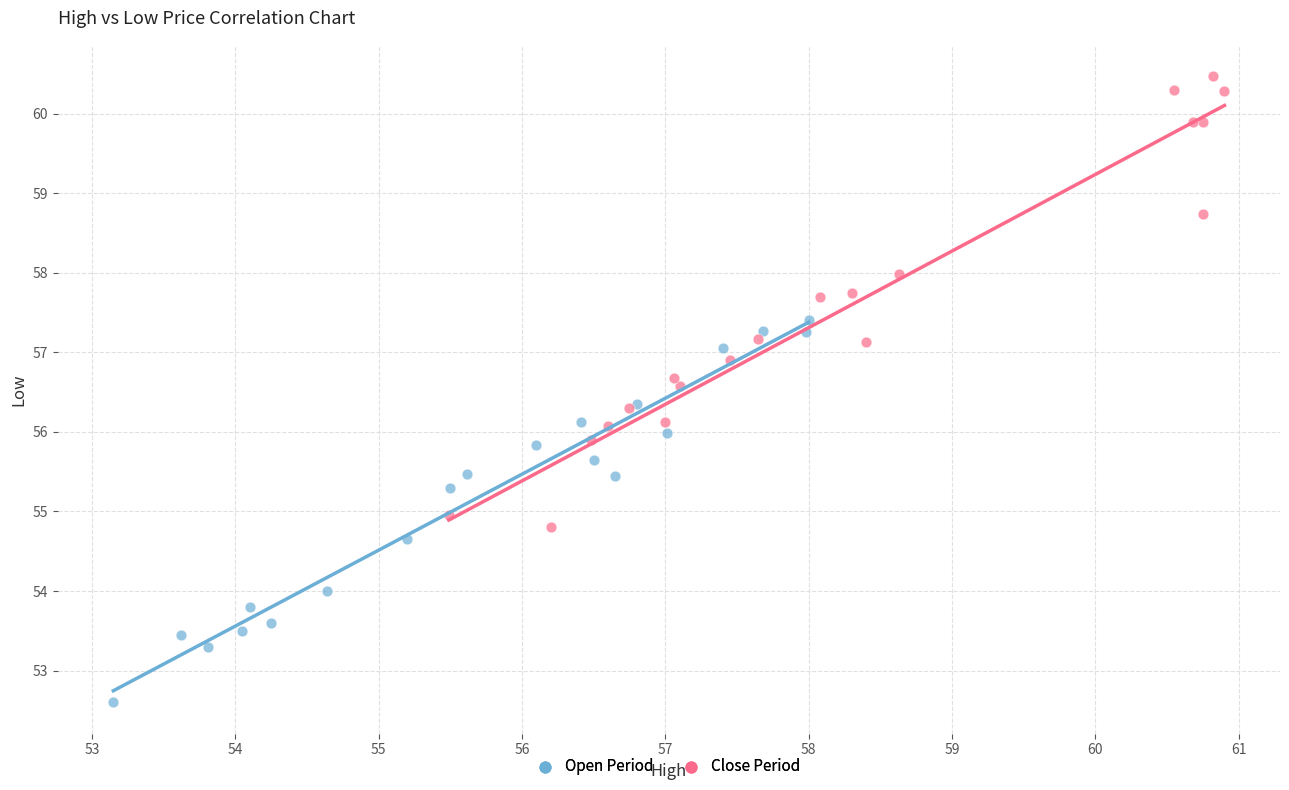

Which series reaches the maximum Y coordinate?

Close Period